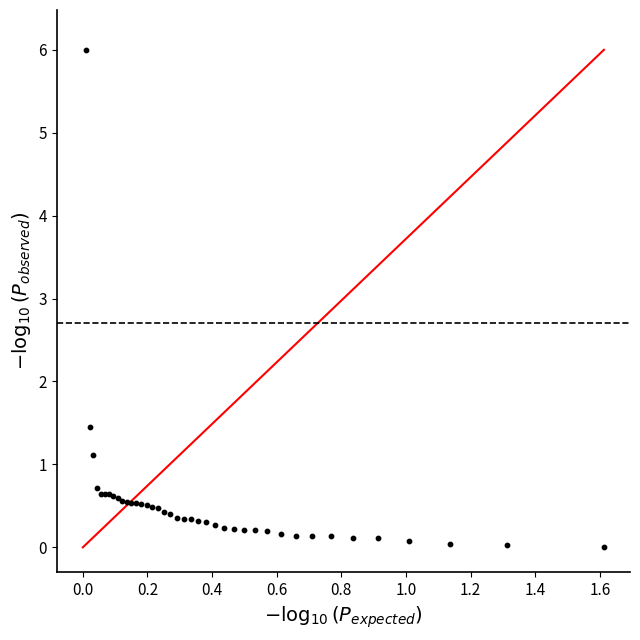

What Y value in the scatter plot is closest to 2?

1.4